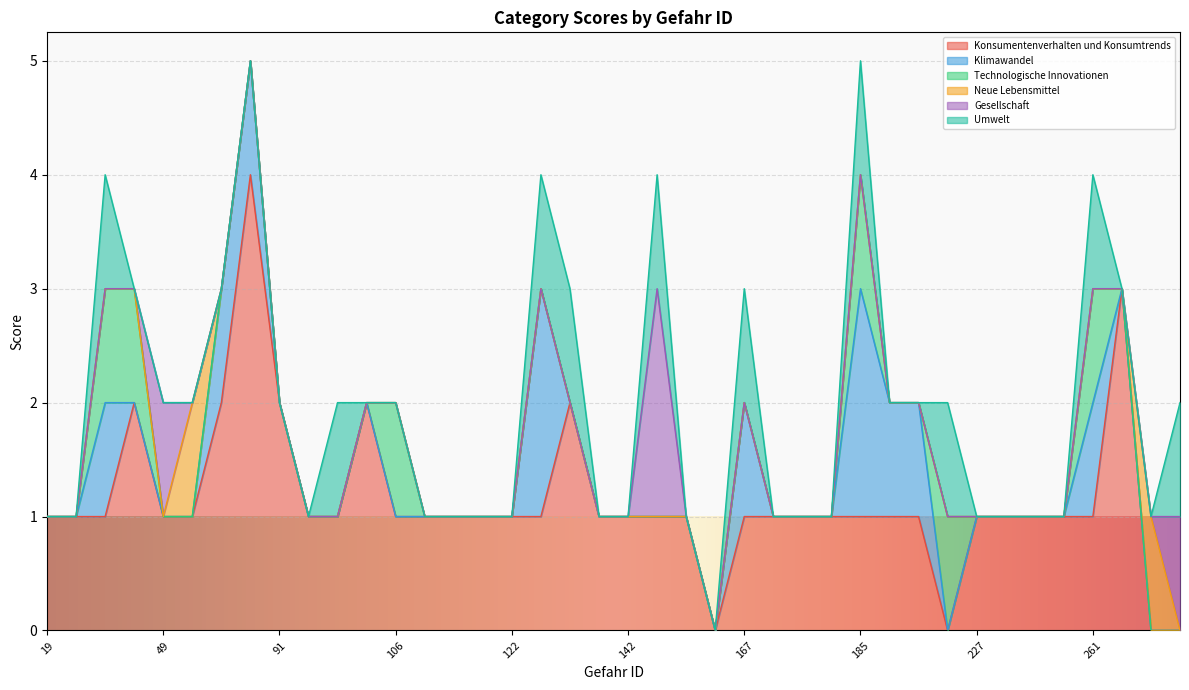

What is the highest value of the Konsumentenverhalten und Konsumtrends series?

4